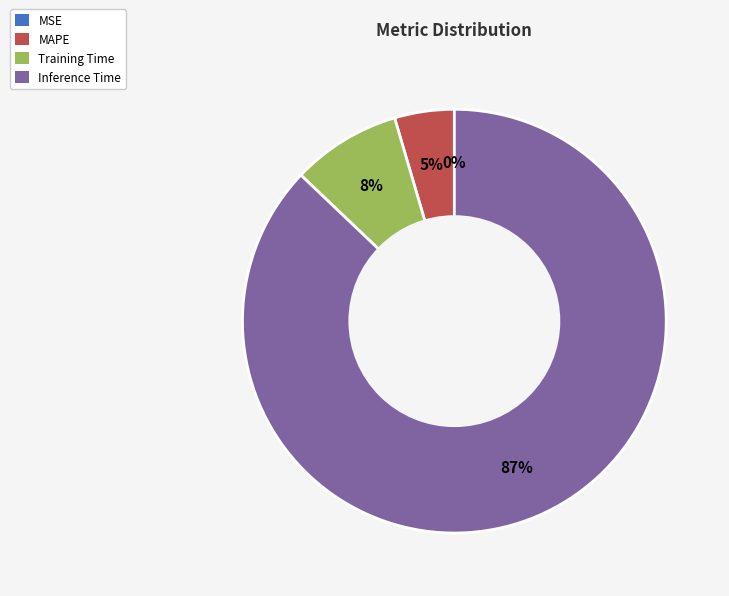

Is there any slice that represents more than half of the pie?

Yes